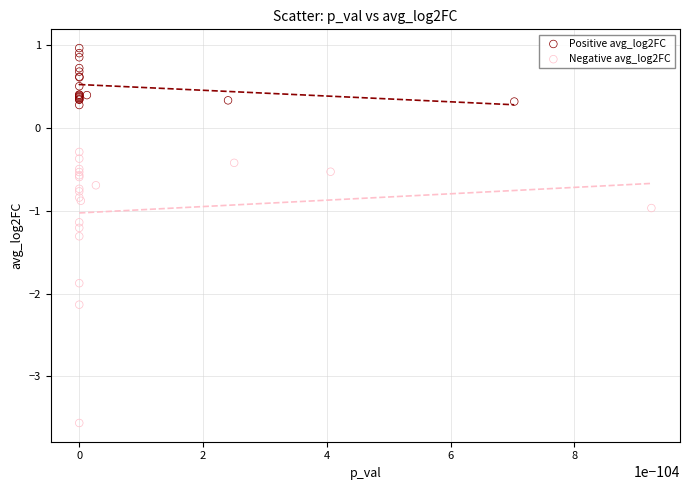

Which series reaches the maximum Y coordinate?

Positive avg_log2FC